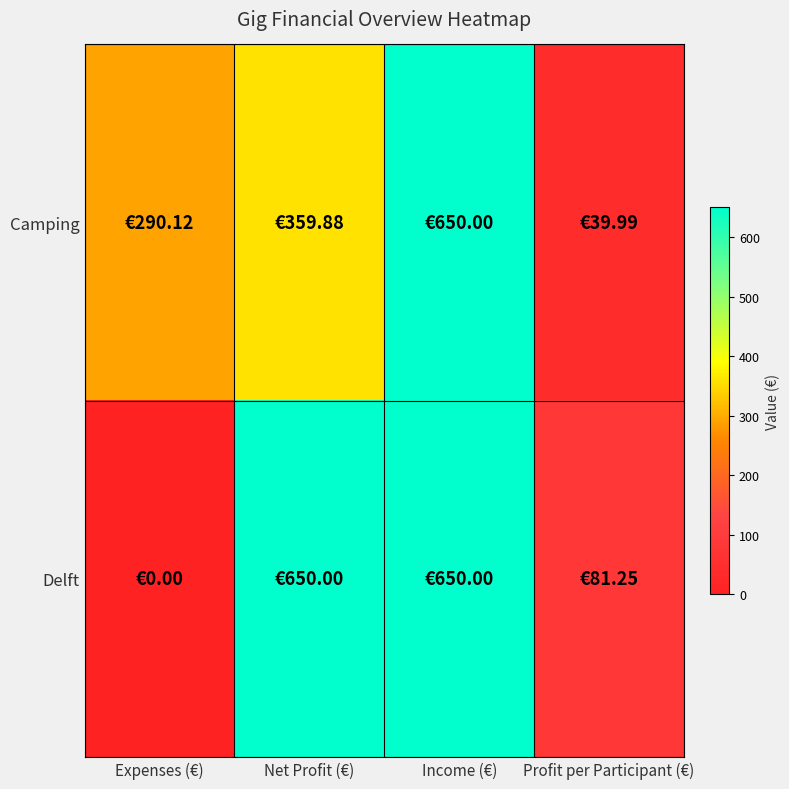

How many series are shown in this chart?

2